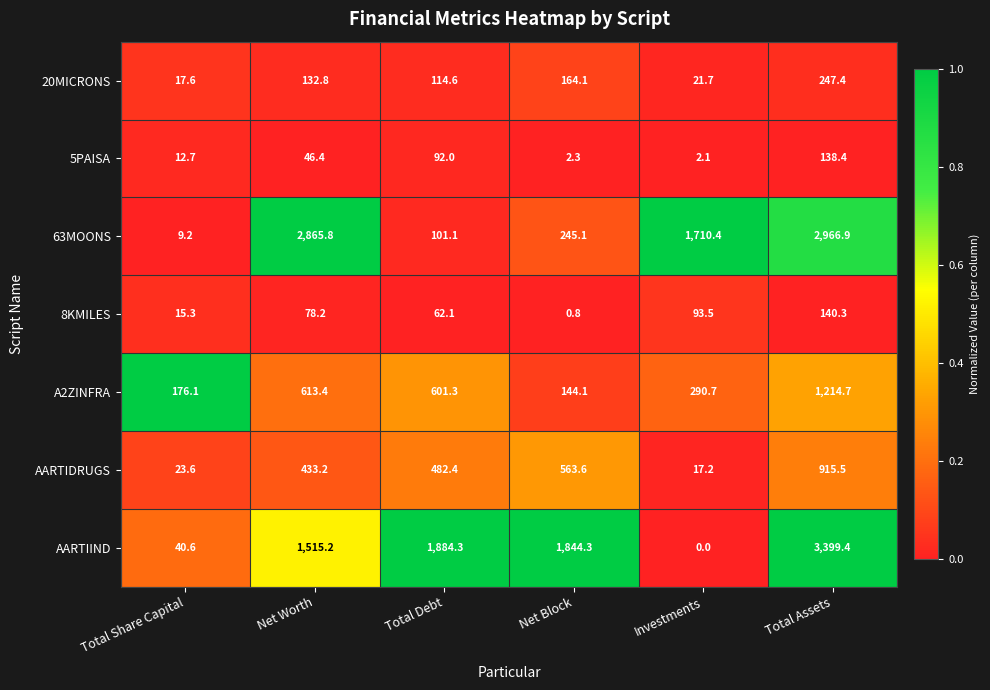

What is the sum of all AARTIDRUGS values?

2435.5